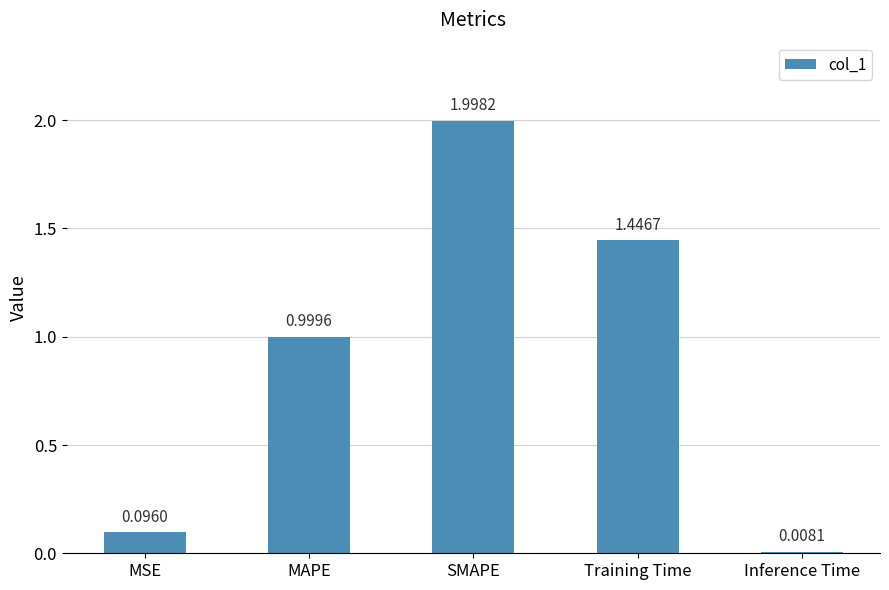

Rank the categories by value from highest to lowest.

SMAPE, Training Time, MAPE, MSE, Inference Time